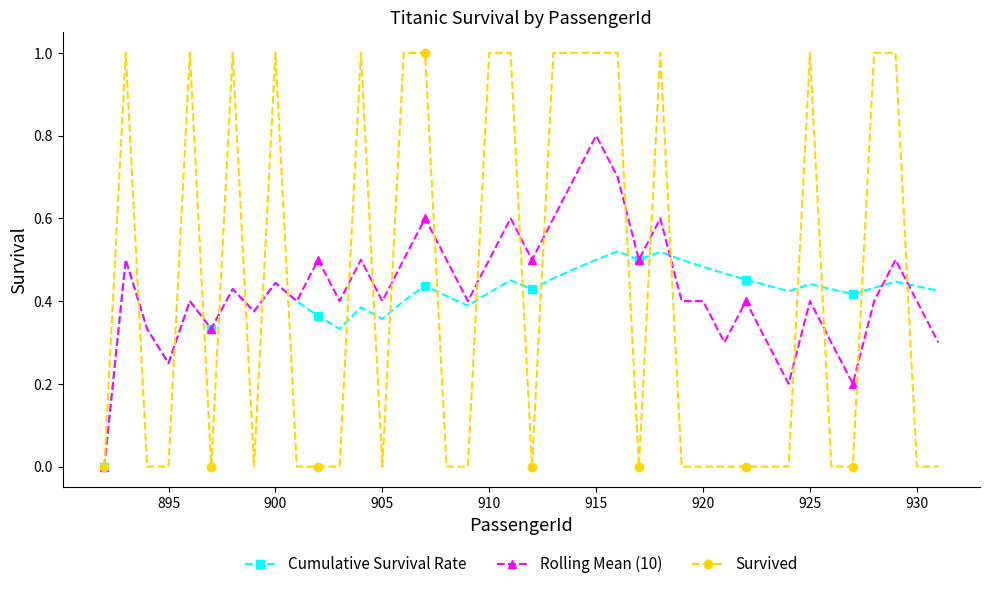

What are all the series names shown in the legend?

Cumulative Survival Rate, Rolling Mean (10), Survived